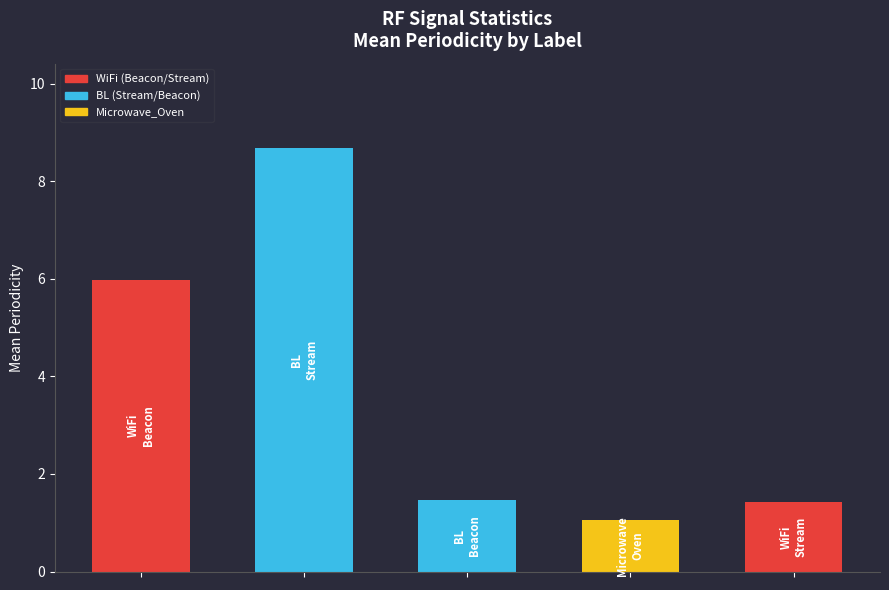

What is the maximum value shown in the chart?

8.7